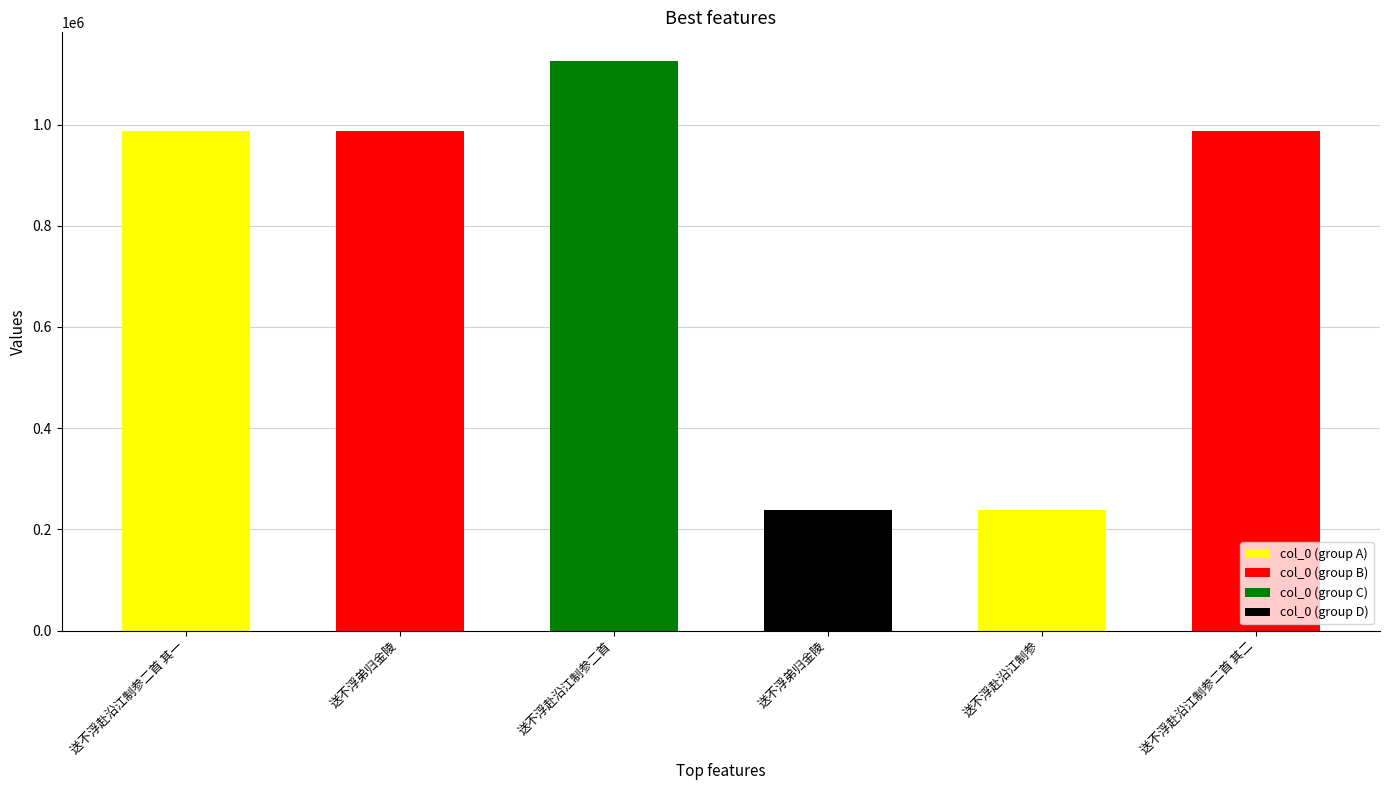

The chart shows a value of 987265 at 送不浮赴沿江制参二首 其一. True or false?

True